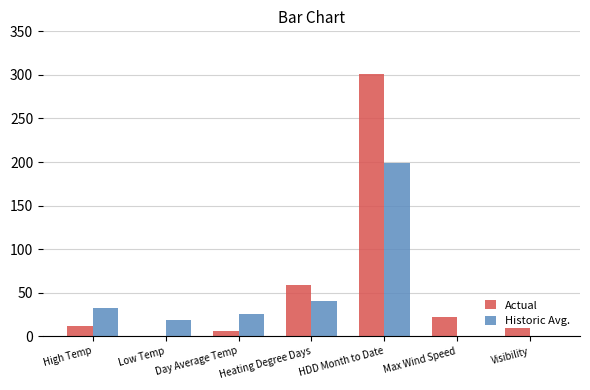

What are all the series names shown in the legend?

Actual, Historic Avg.